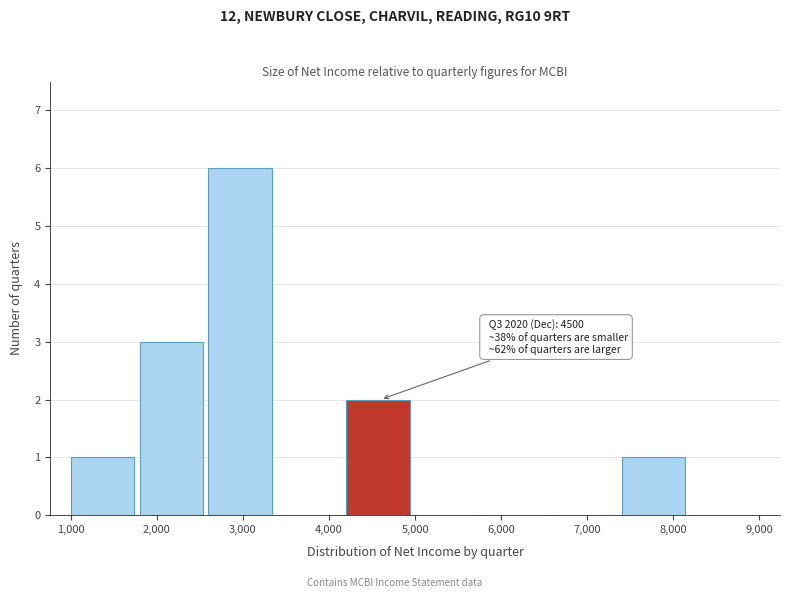

Over which range of the x-axis is the bar tallest?

2600 to 3400